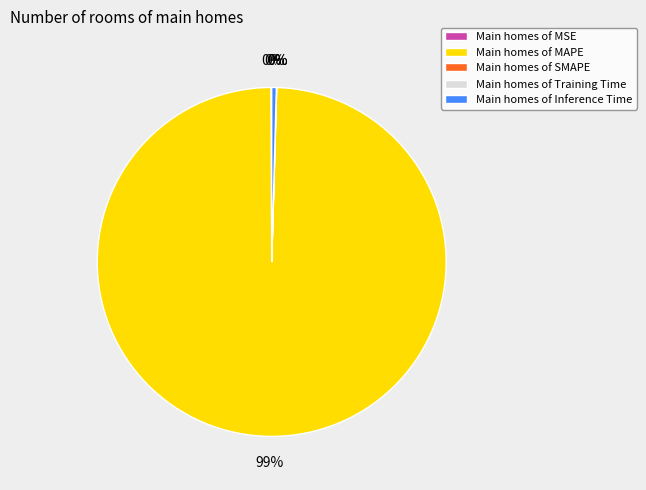

What is the largest slice in the pie chart?

Main homes of MAPE